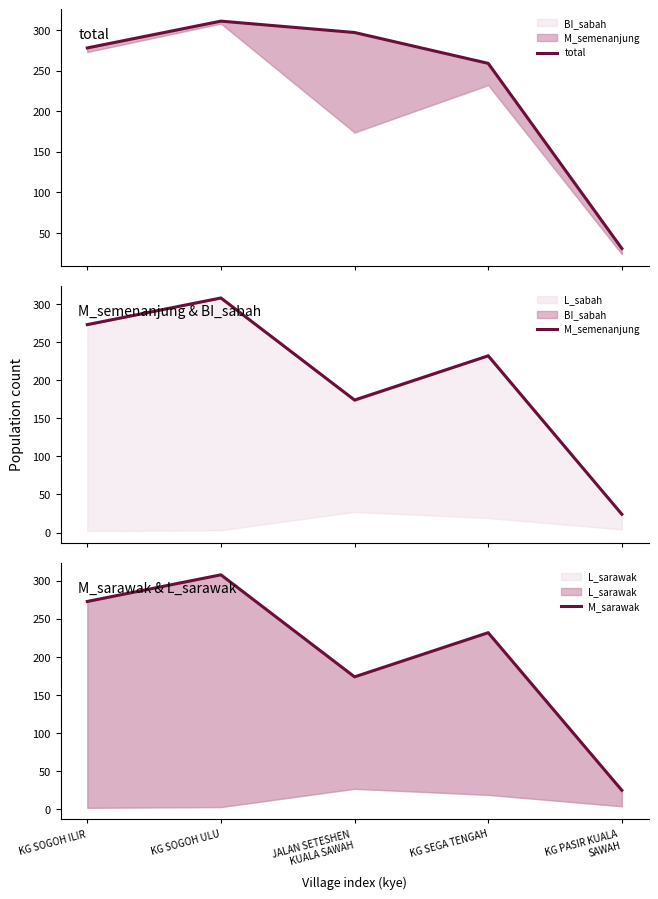

How many interior local peaks does the M_sarawak series have?

2